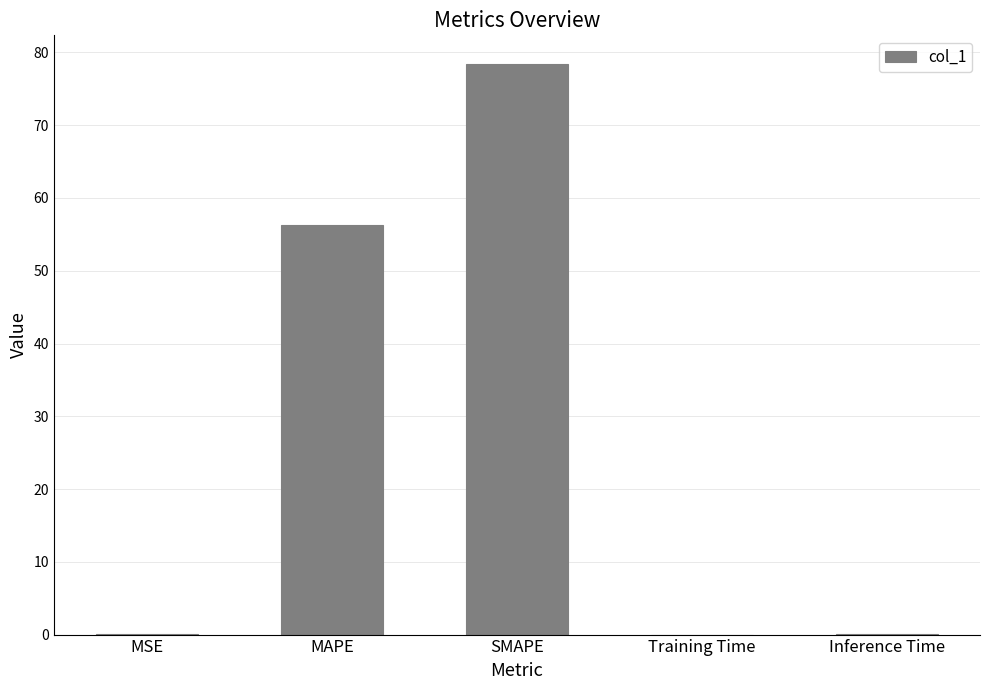

What is the sum of all values?

134.9